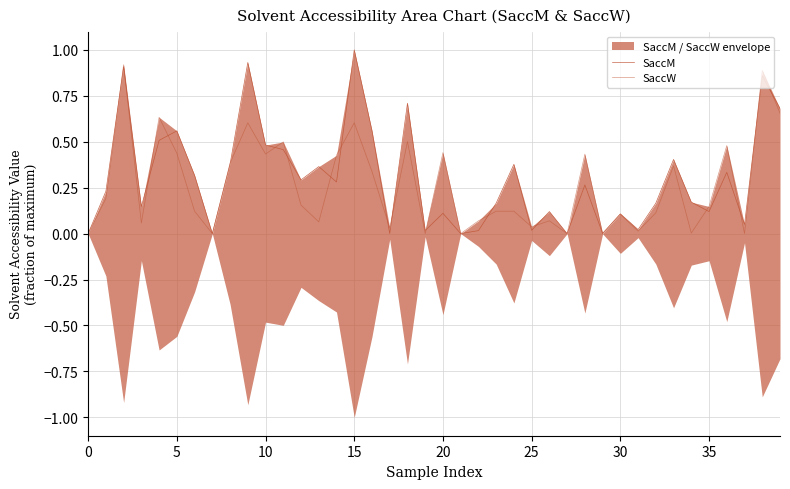

What is the value of the SaccW point at the 15th from the left?

0.4